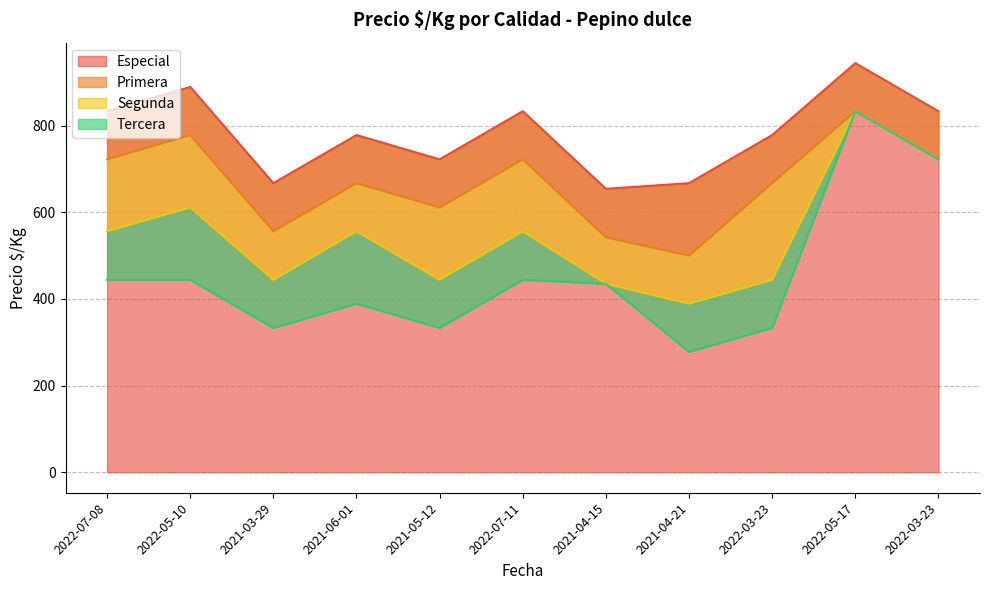

What is the sum of all Primera values?

7320